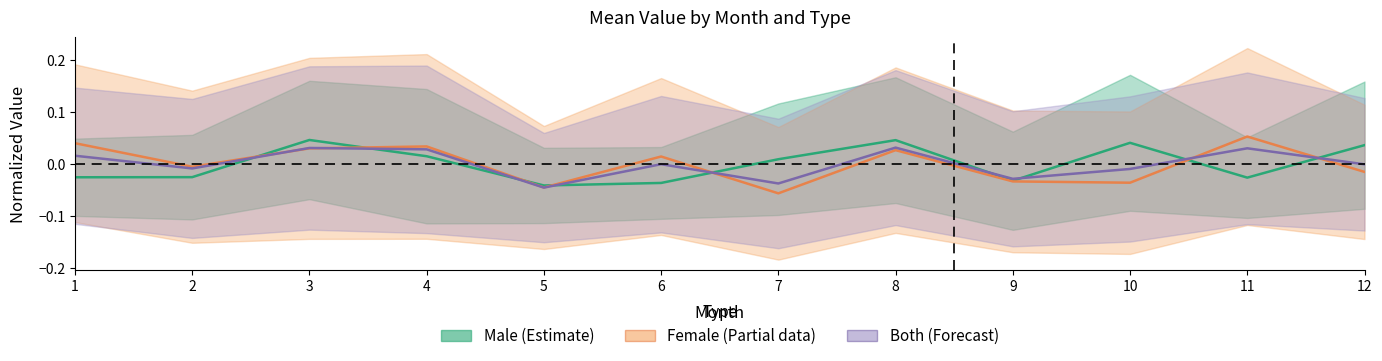

Which label corresponds to the smallest value in the chart?

7